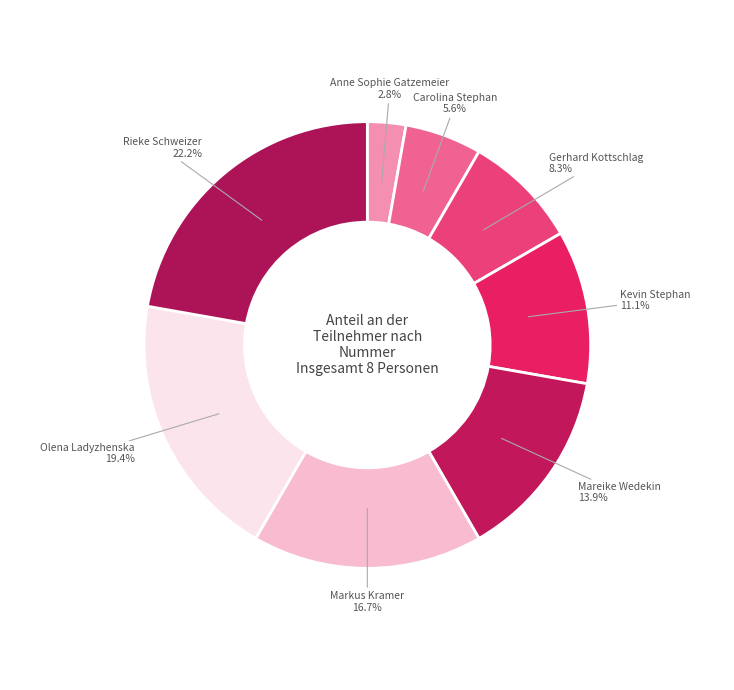

Between Kevin Stephan and Carolina Stephan, which is larger?

Kevin Stephan